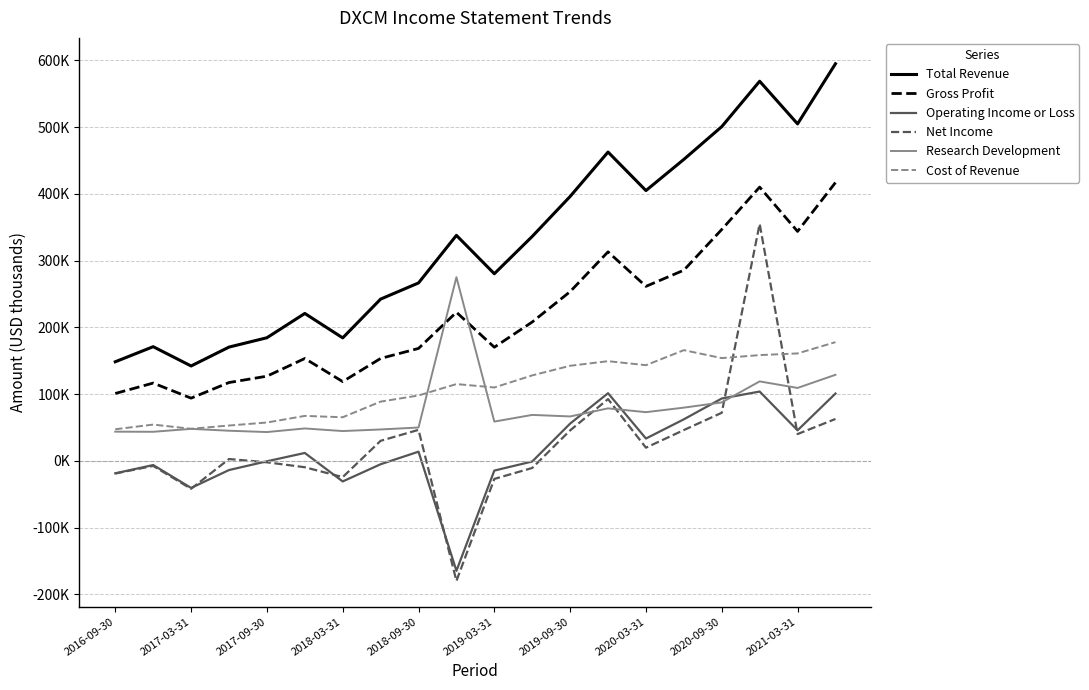

True or false: Gross Profit has more than 0 interior local peaks.

True